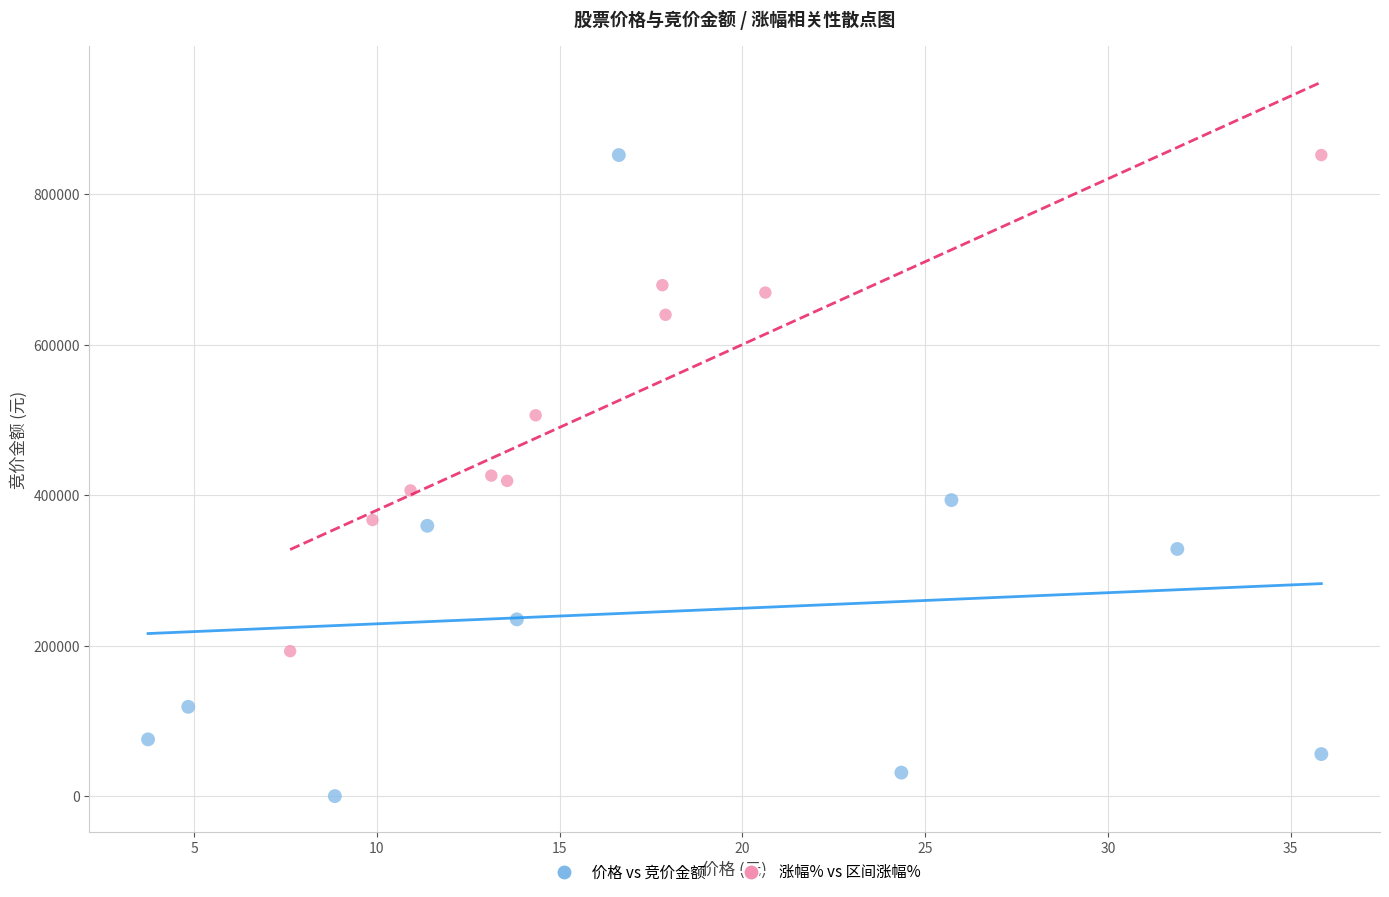

Which series has the largest Y range (max minus min)?

价格 vs 竞价金额